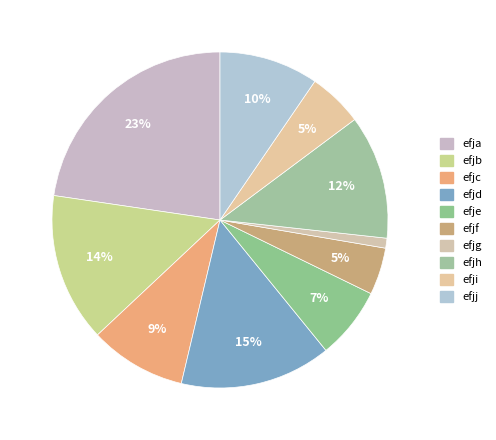

True or false: efjf accounts for 17% of the total.

False